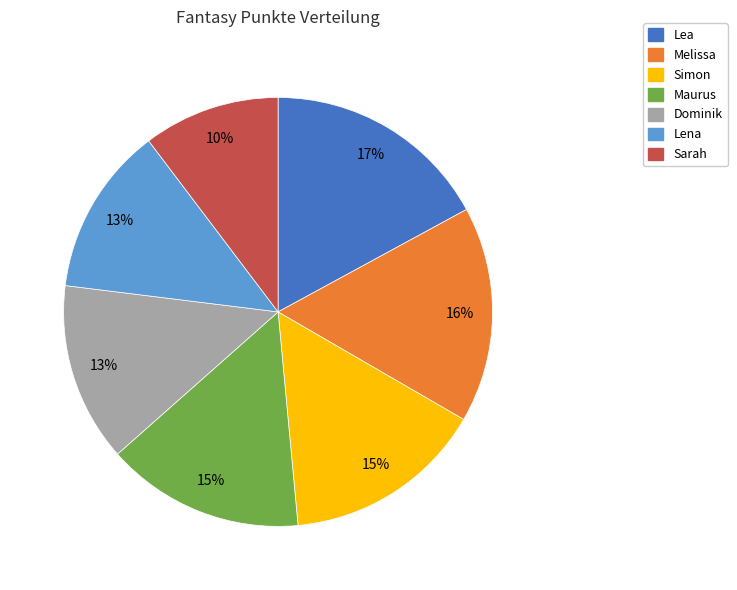

To the nearest percent, what percentage of the pie is Maurus?

15%